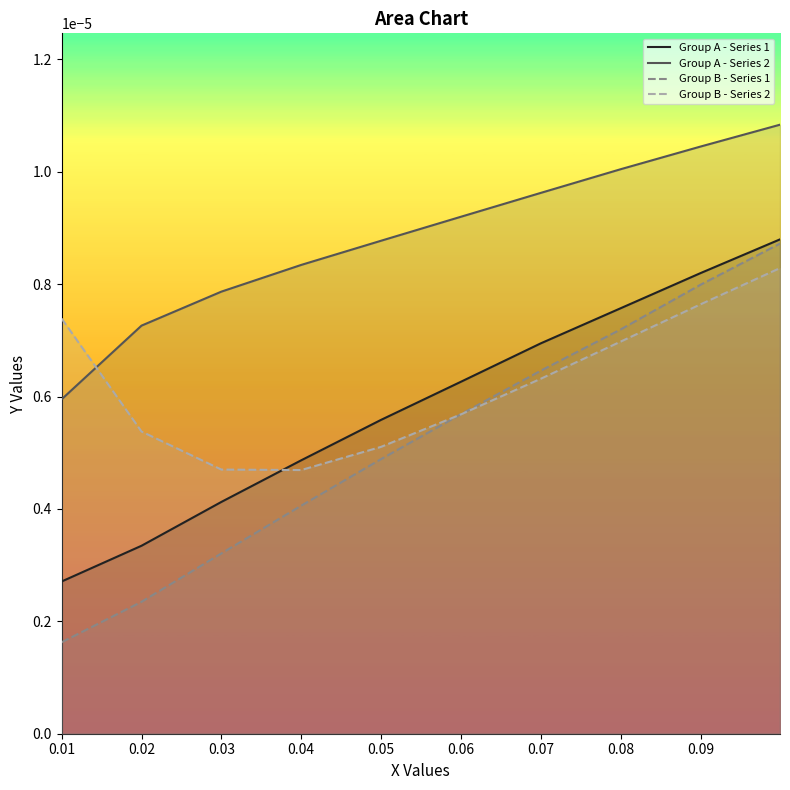

How many Group A - Series 1 values are between 0 and 1?

10